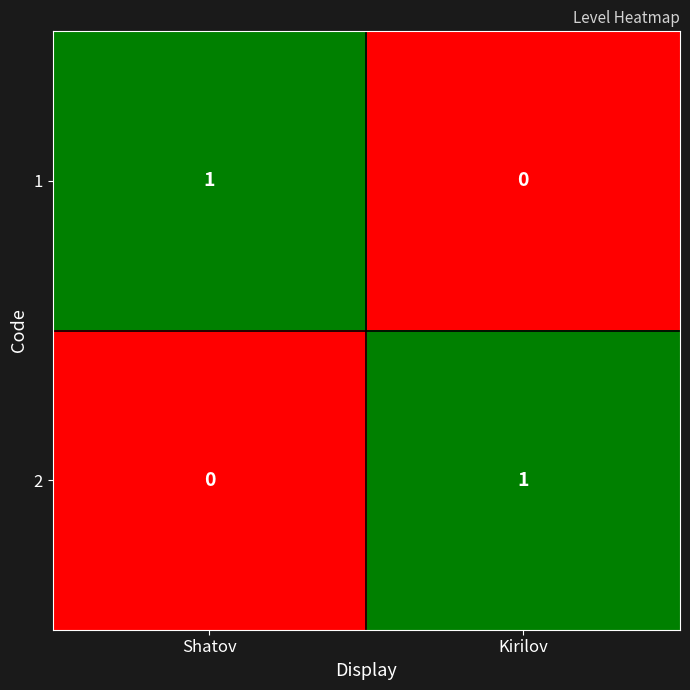

Which category has the highest value in the 2 series?

Kirilov